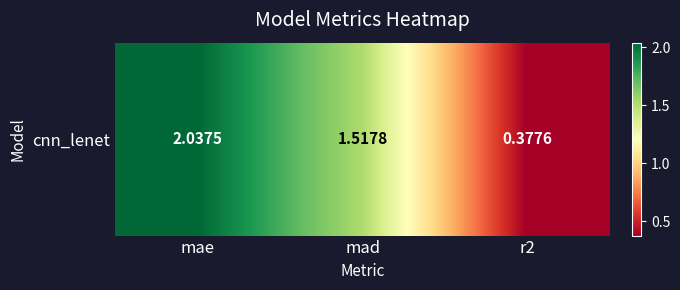

Which has a higher value, mae or mad?

mae